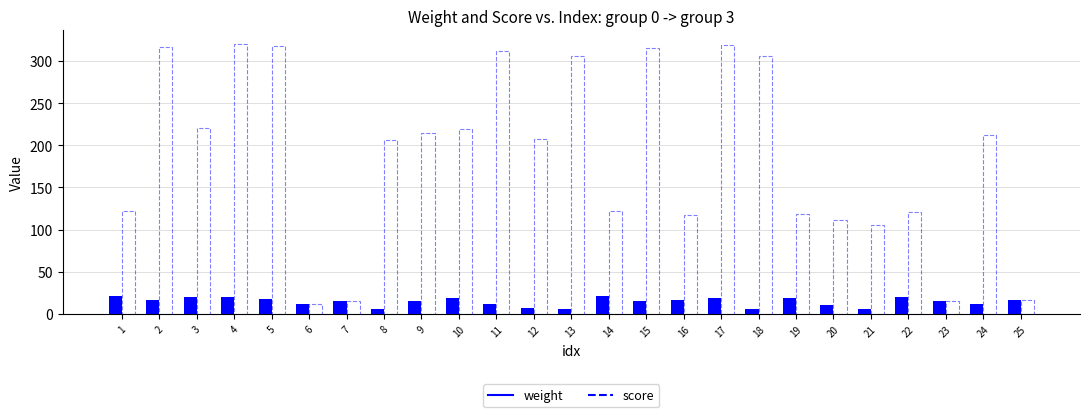

Which series has the widest spread of values?

score